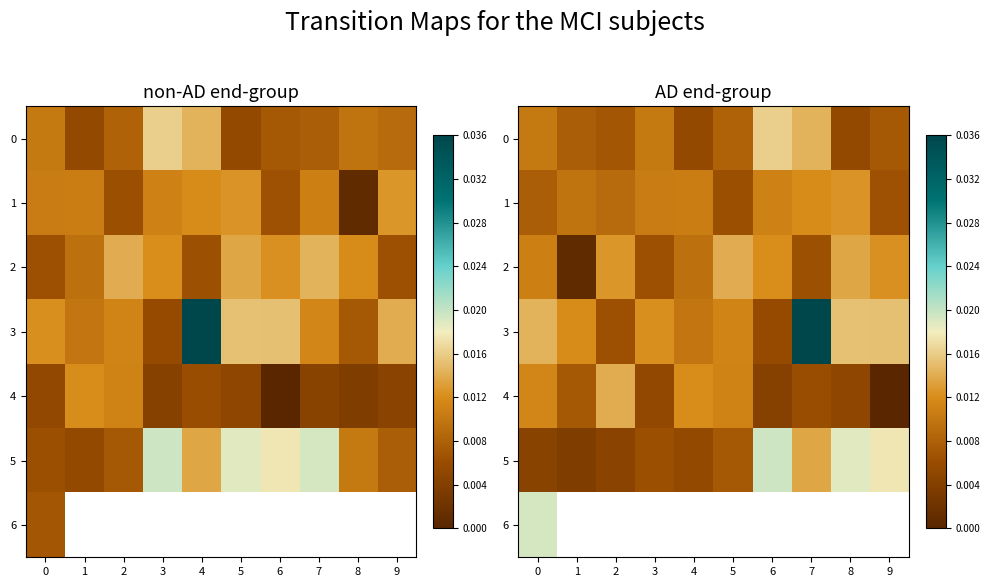

Which series changed the most between 5 and 7?

3